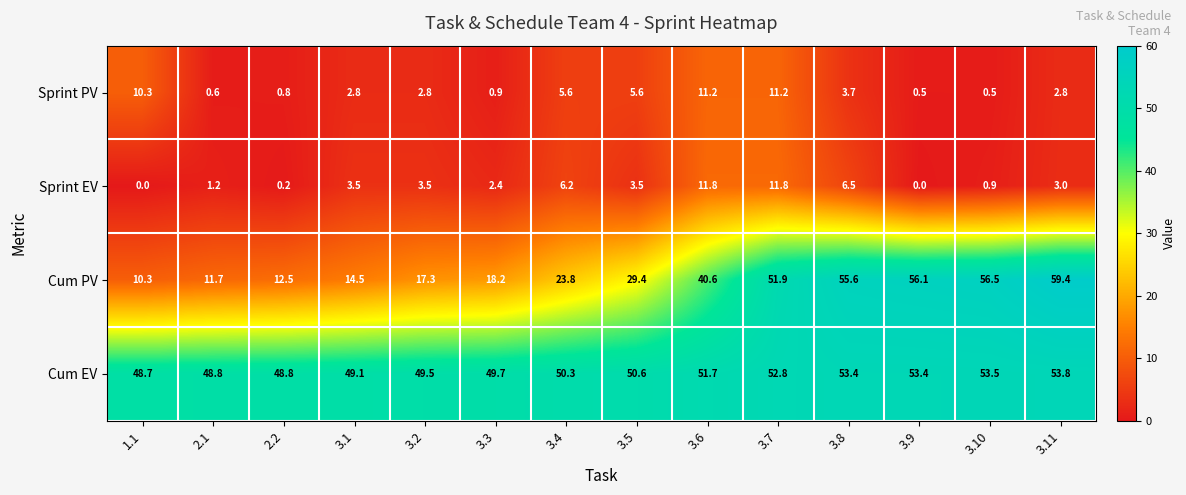

The Sprint PV series shows 0.9 at 3.10. True or false?

False